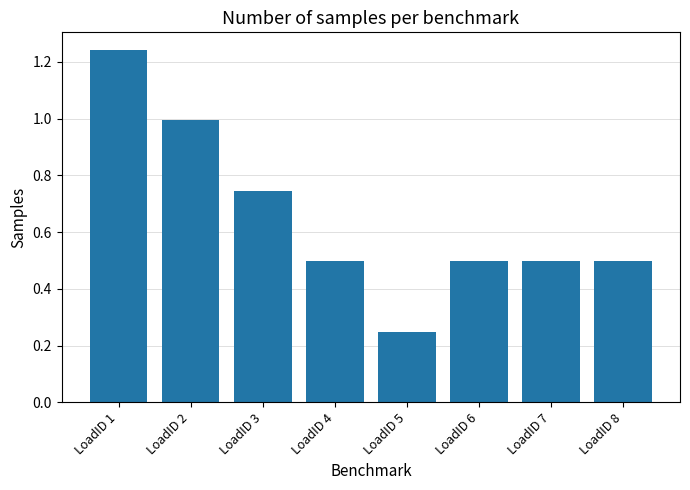

What is the difference between the maximum and minimum values?

1.0